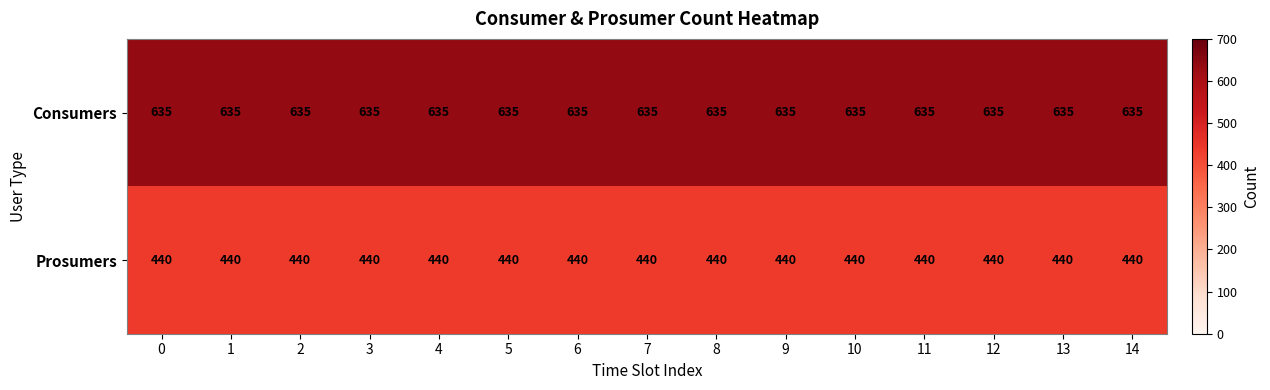

The value of Consumers at 7 is 635. True or false?

True